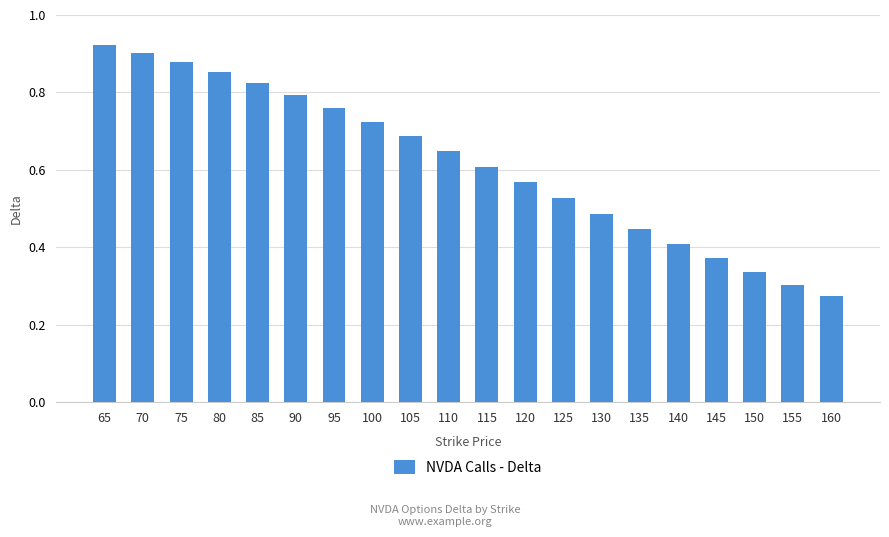

Which category has the lowest value across all series?

160